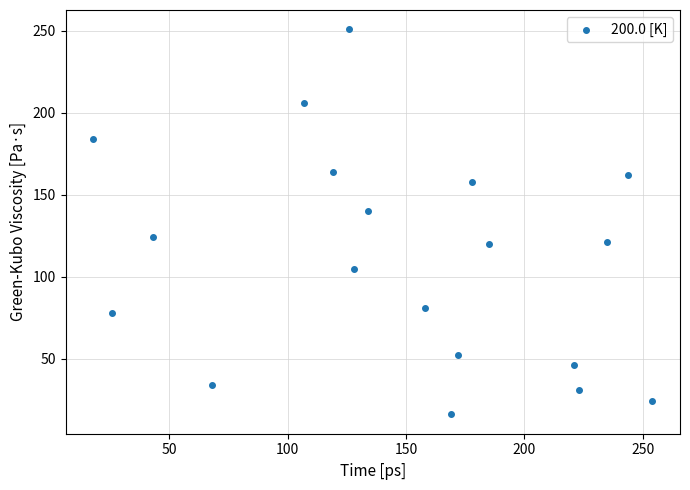

What is the range of Y values (max minus min)?

235